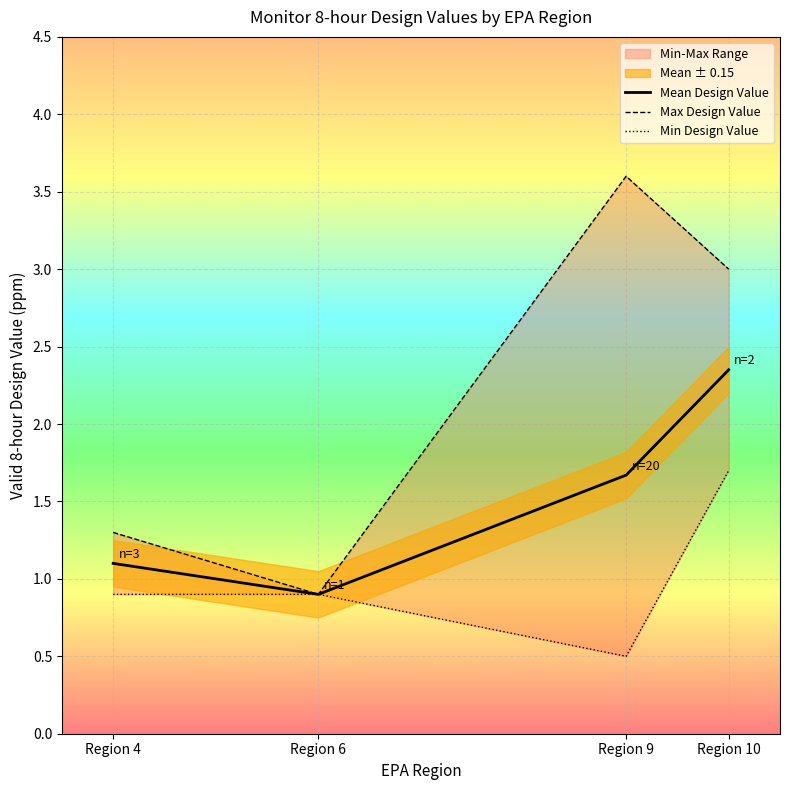

At Region 10, list the series in order from largest to smallest.

Max Design Value, Mean Design Value, Min Design Value